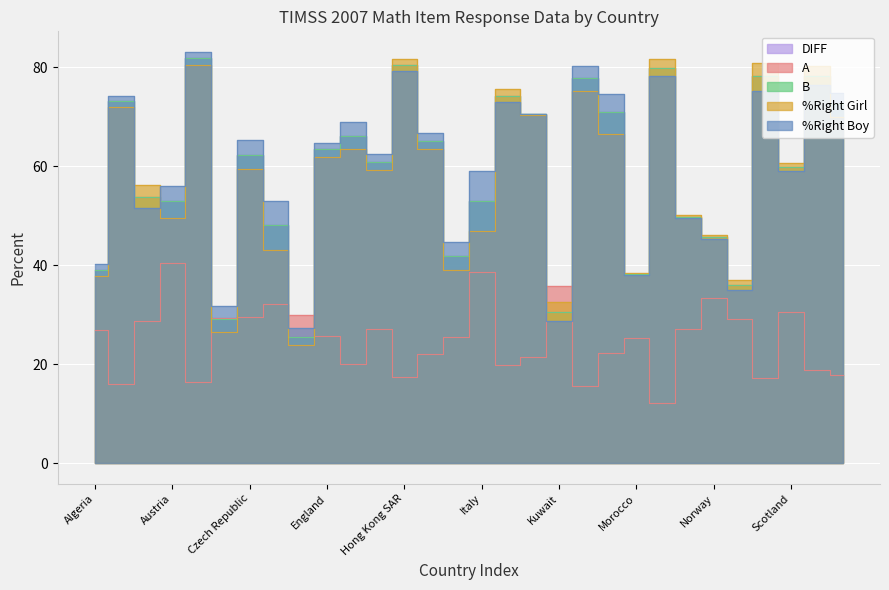

What are all the series names shown in the legend?

DIFF, A, B, %Right Girl, %Right Boy